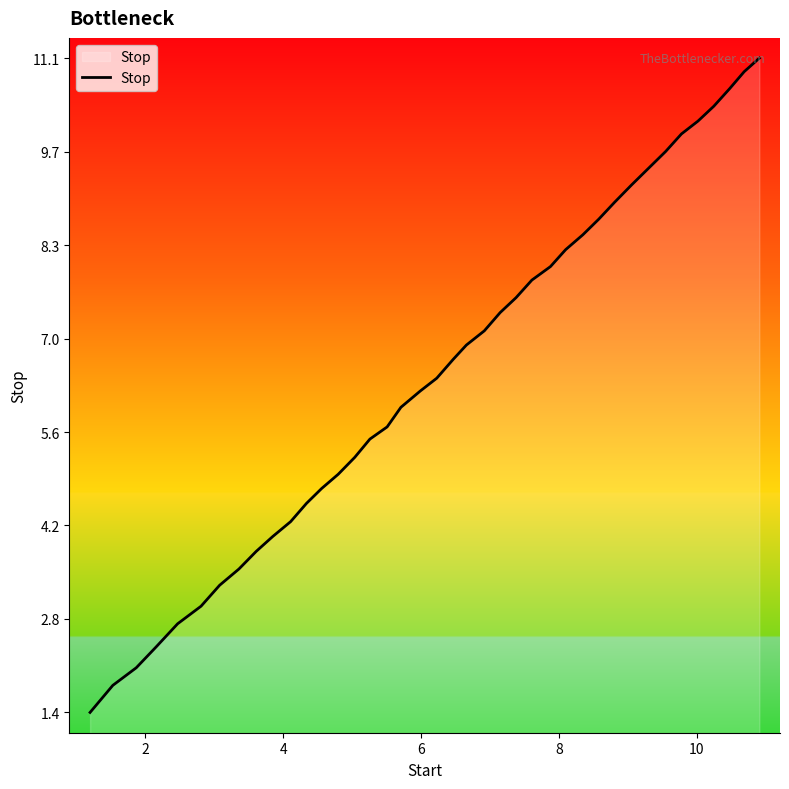

What is the difference between the maximum and minimum values?

9.7